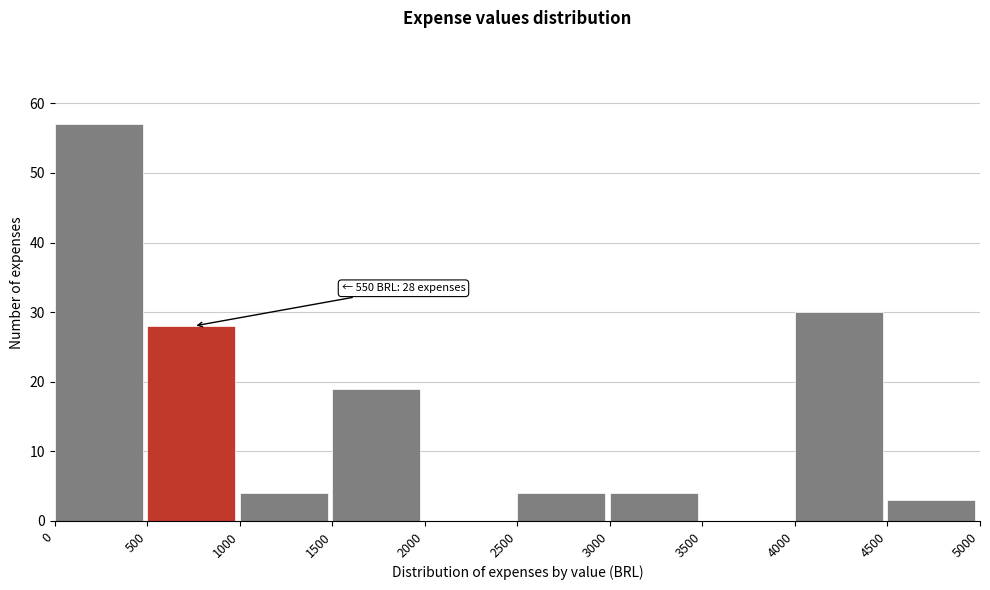

Over which range of the x-axis is the bar tallest?

0 to 500